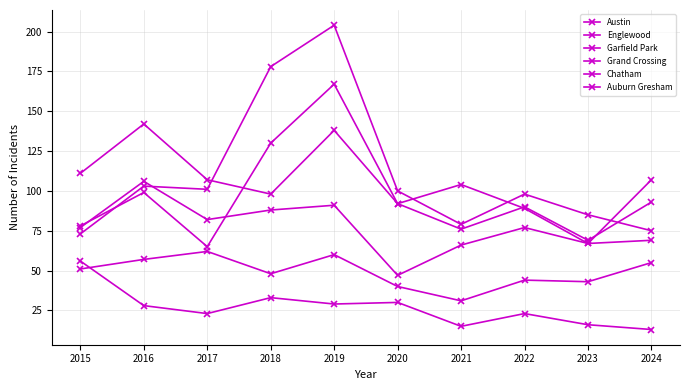

List the series in order of their peak value, highest first.

Garfield Park, Austin, Englewood, Grand Crossing, Chatham, Auburn Gresham